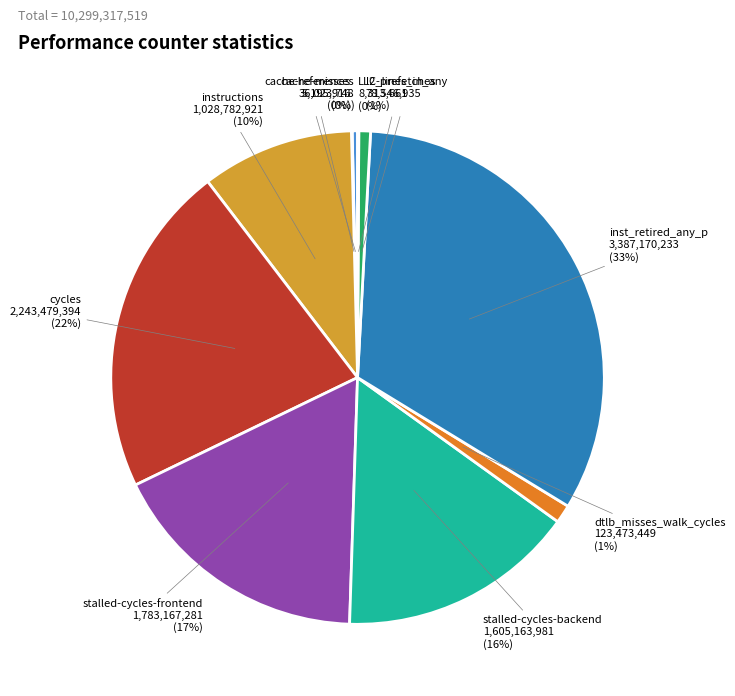

Does stalled-cycles-backend account for over 50% of the chart?

No